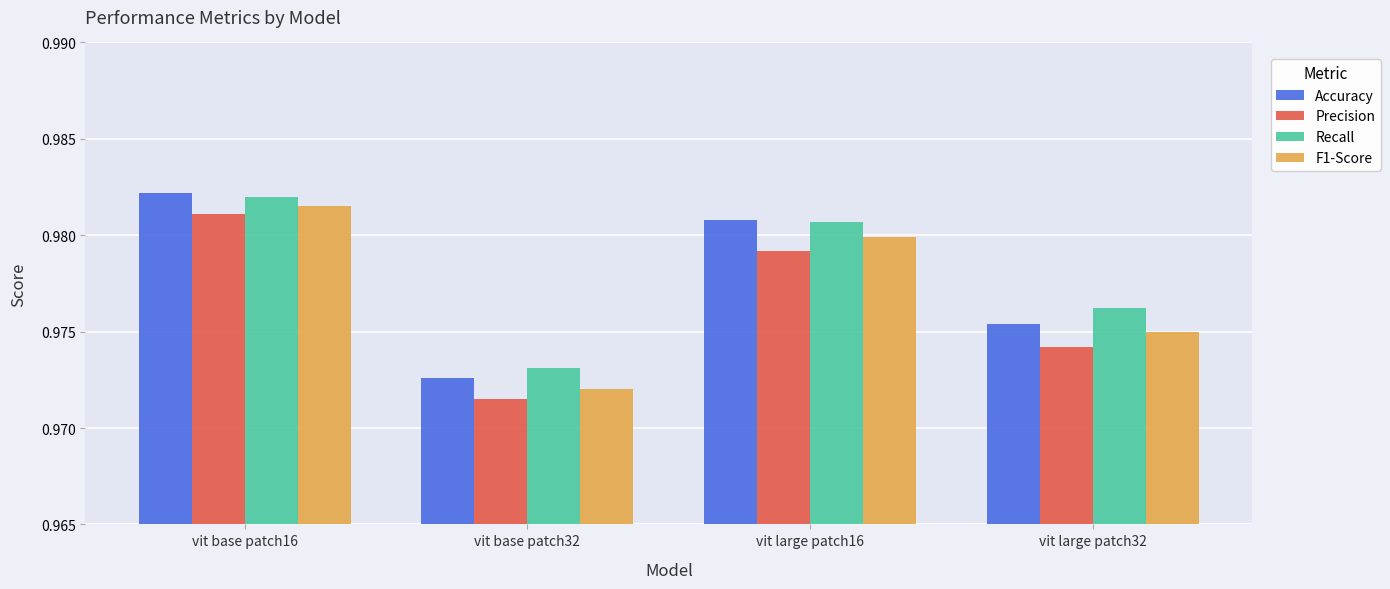

What is the sum of all Precision values?

3.9